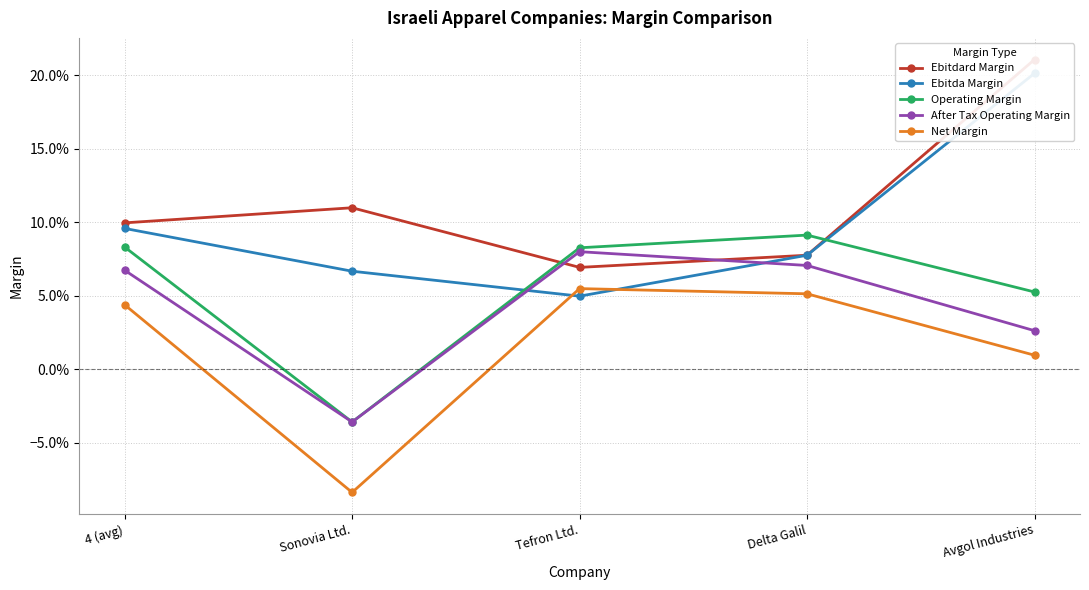

Which series has the widest spread of values?

Ebitda Margin